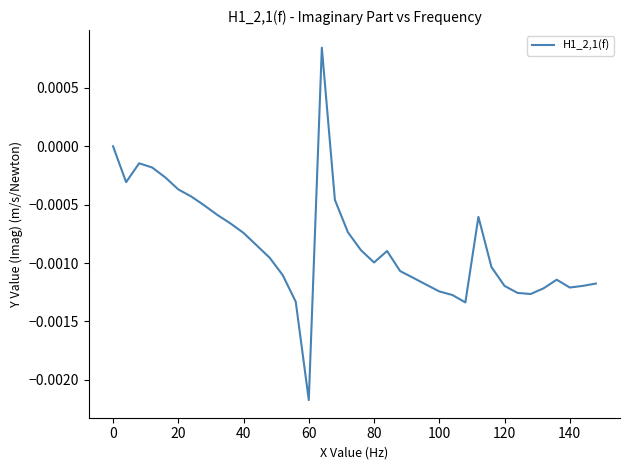

Which category has the lowest value across all series?

60